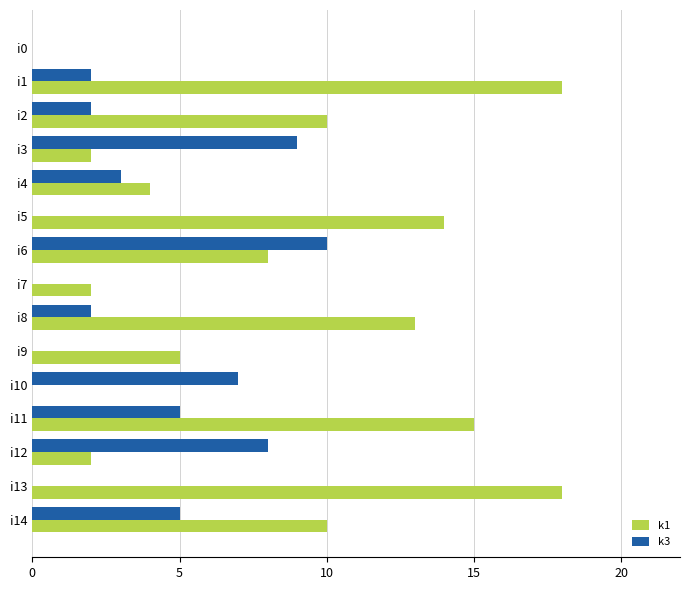

True or false: k3 has a value of 3 at i1.

False